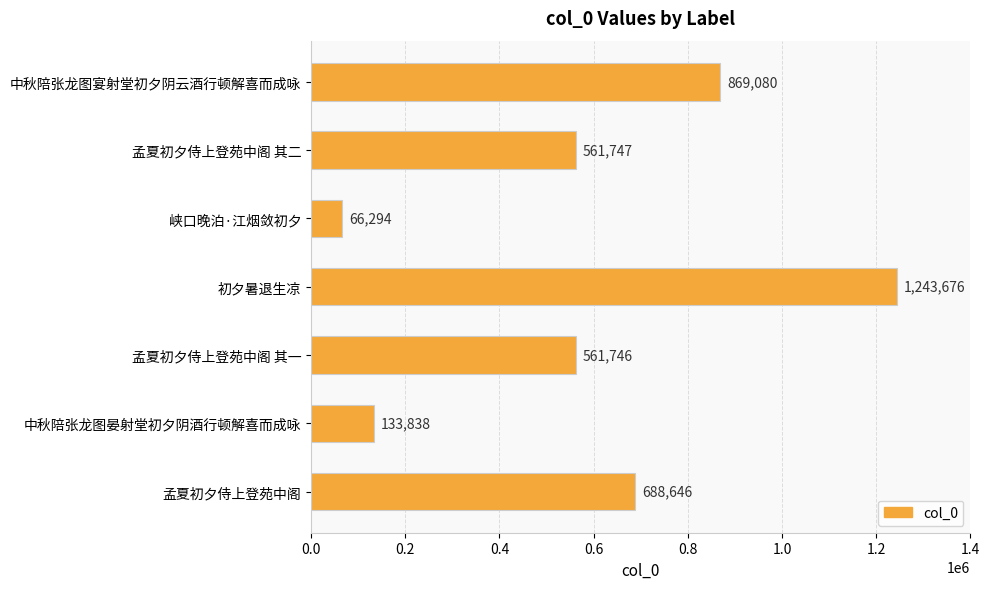

Read the value at 孟夏初夕侍上登苑中阁.

688646